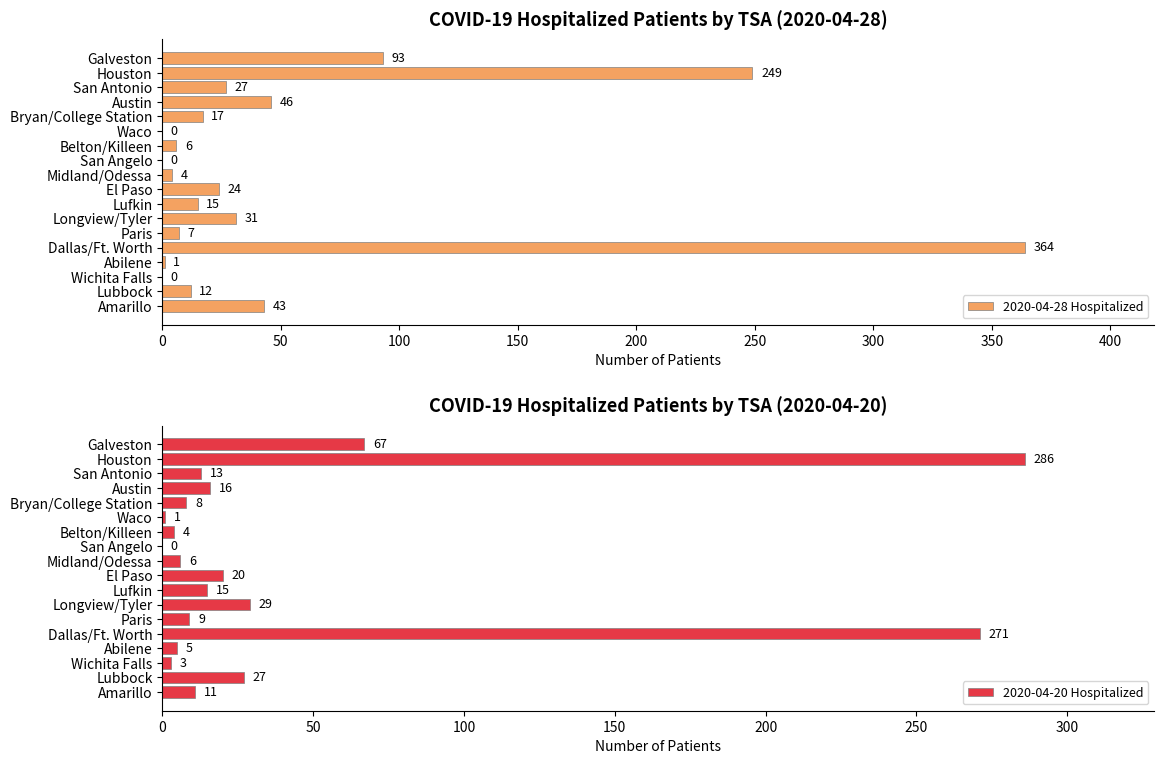

The value of 2020-04-20 Hospitalized at Dallas/Ft. Worth is 122. True or false?

False